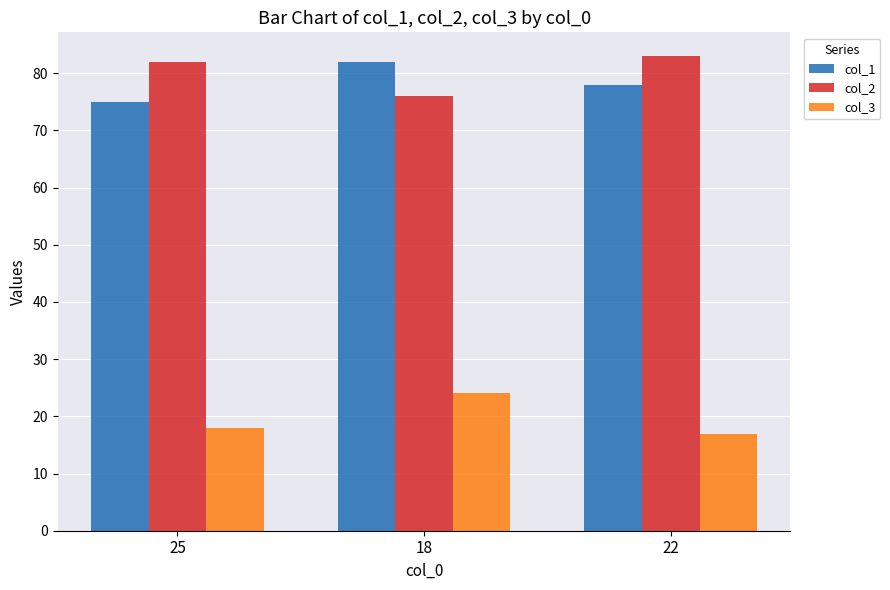

What is the label of the 2nd bar from the right?

18